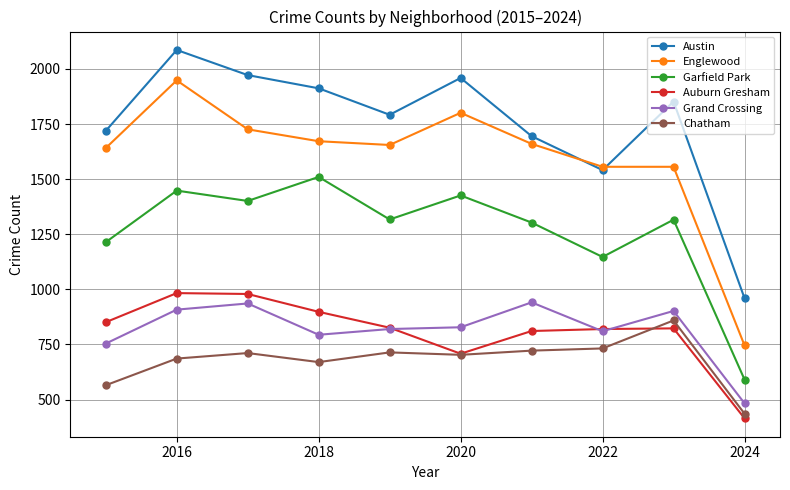

Which series has the largest range (max minus min)?

Englewood